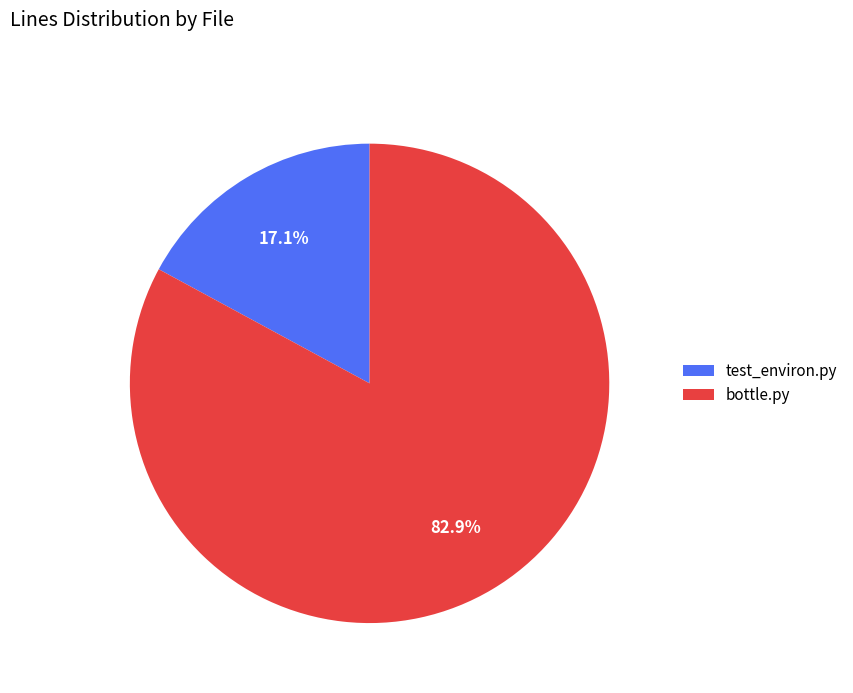

What percentage do bottle.py and test_environ.py together represent?

100.0%